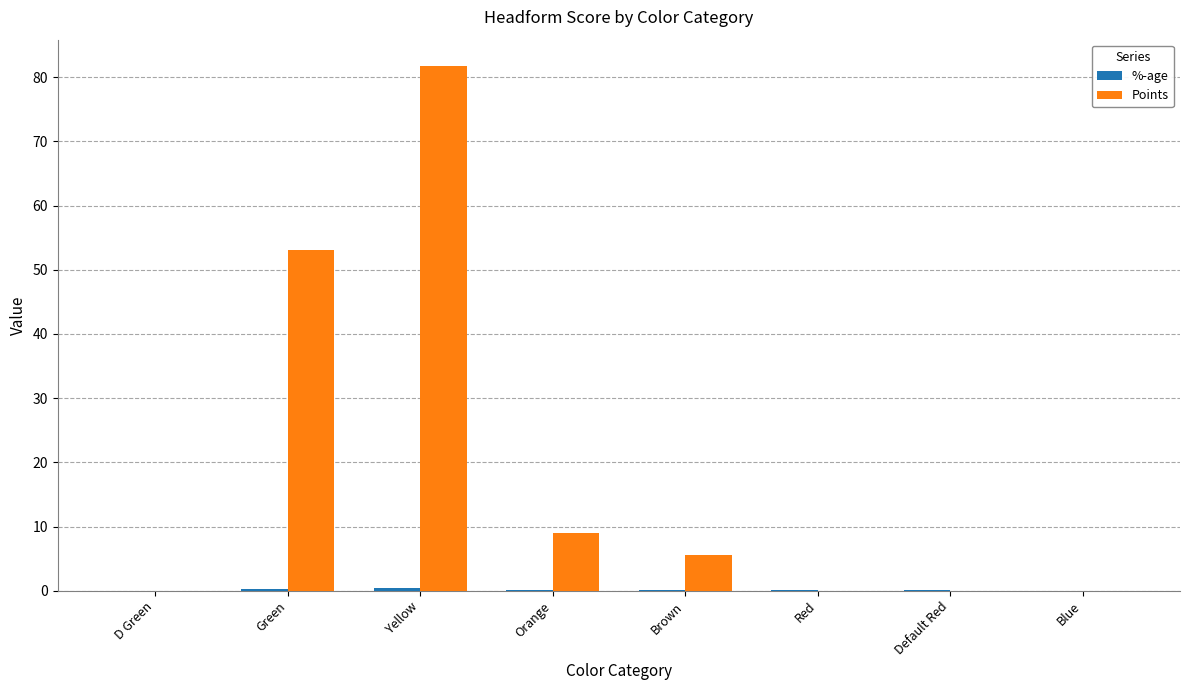

At which category is the sum across all series the highest?

Yellow